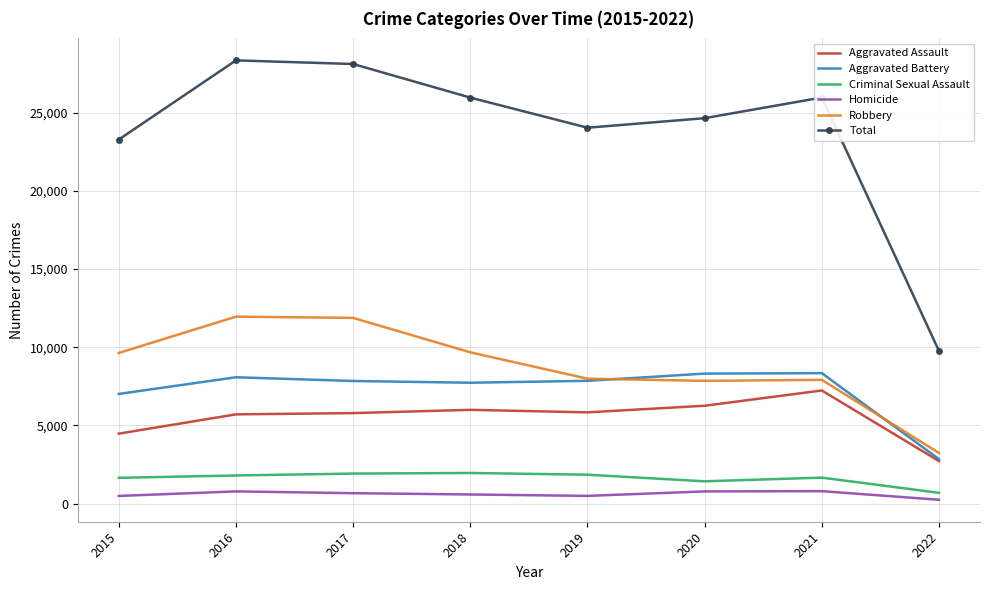

What is the difference between the highest and lowest values at 2021?

25171